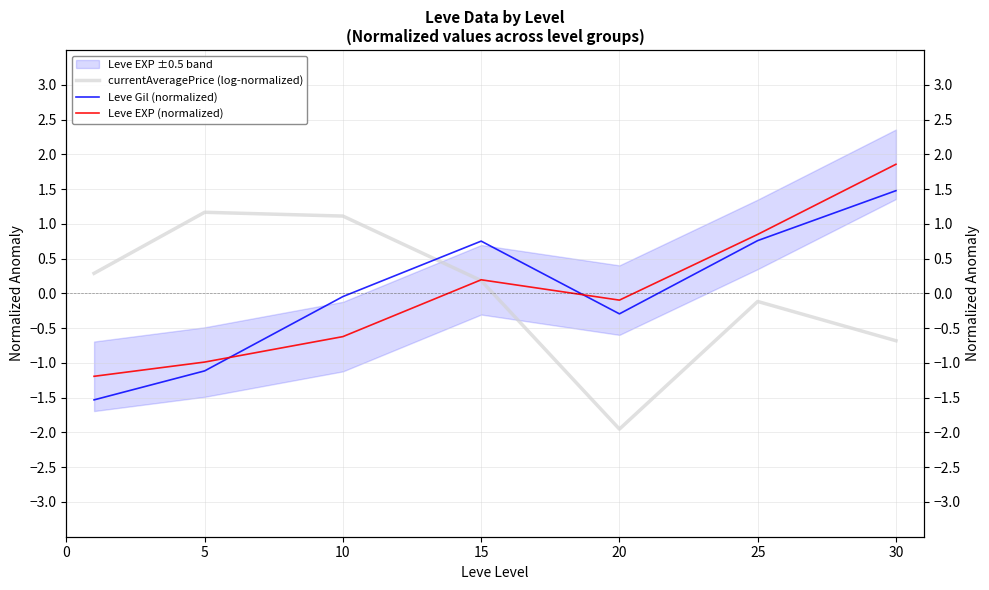

At which category does Leve Gil (normalized) reach its first local peak?

15